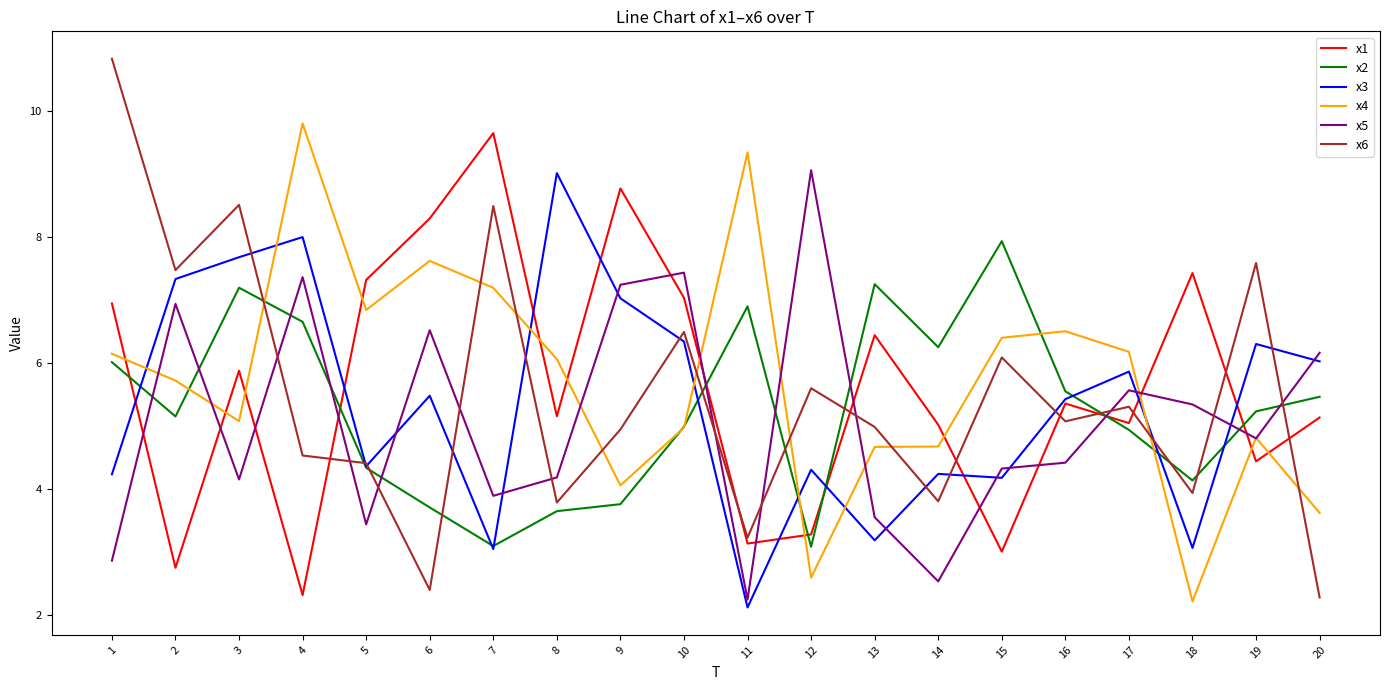

How many intersections are there between x2 and x1?

7